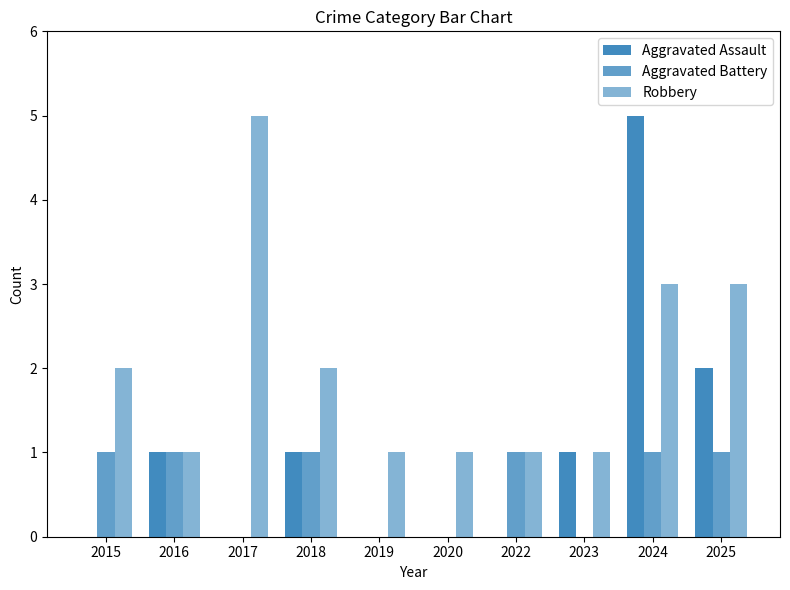

Between 2022 and 2024, which series saw the biggest shift?

Aggravated Assault